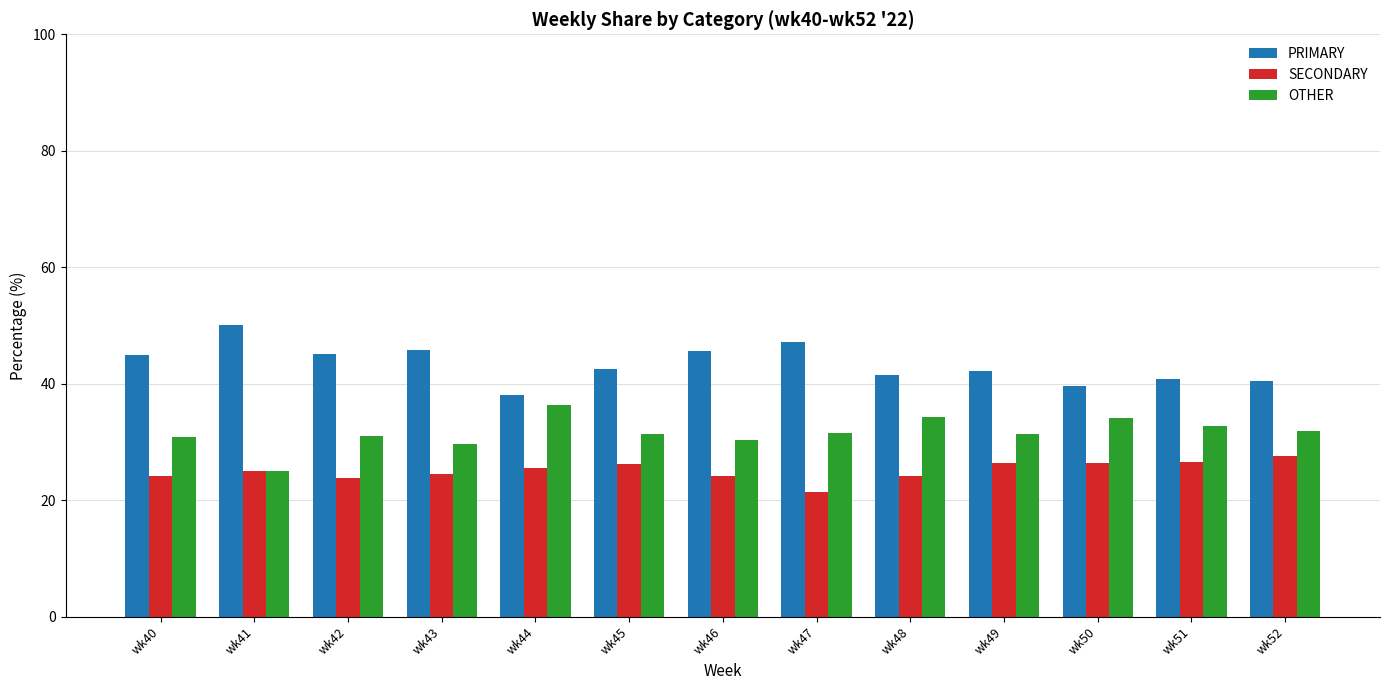

List the series in order of their overall mean, lowest first.

SECONDARY, OTHER, PRIMARY